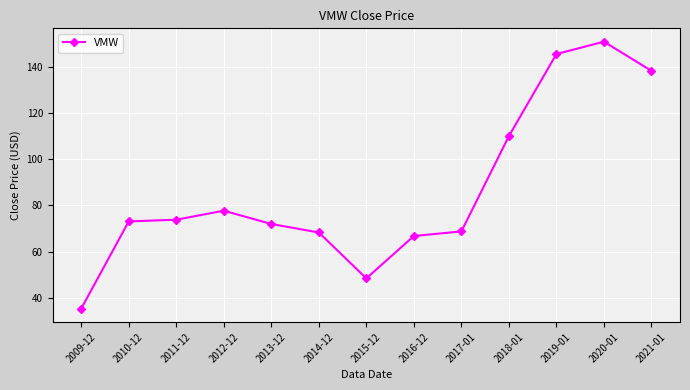

What is the average value?

86.8